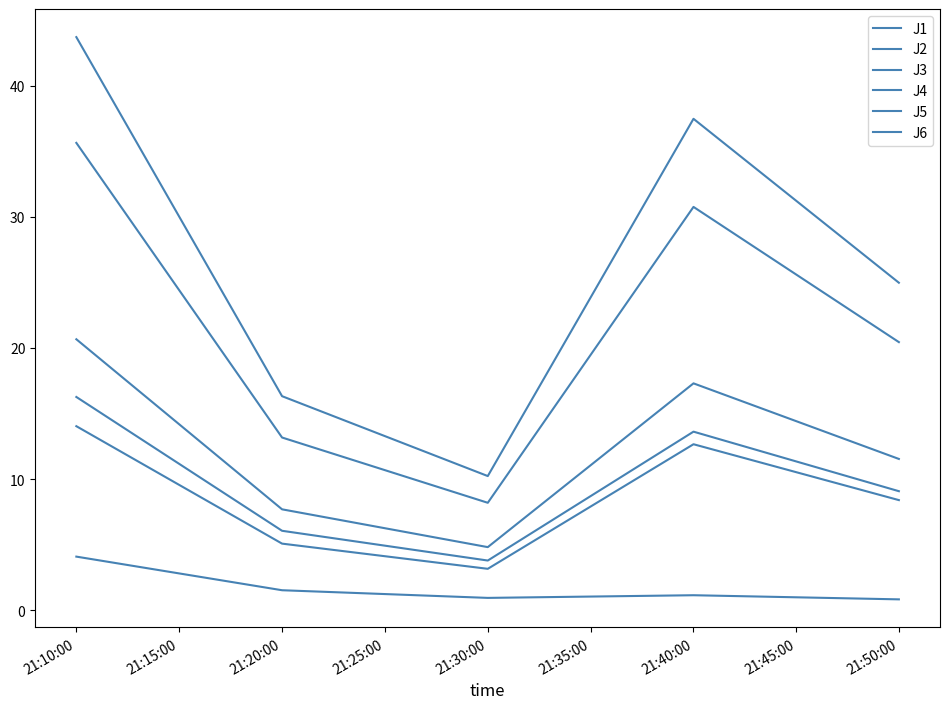

Is this an area chart (filled region under the line)?

No